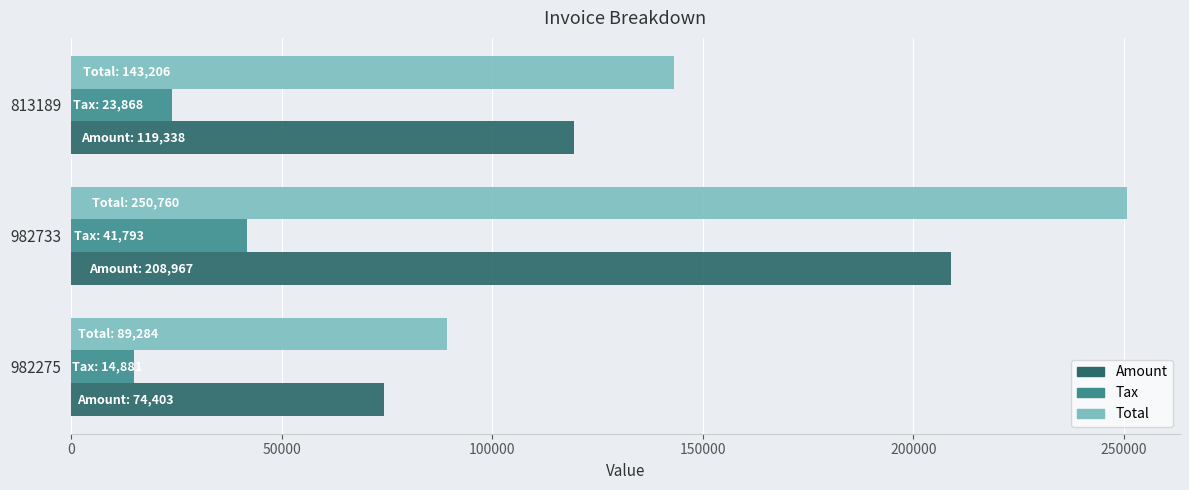

The value of Total at 982275 is 150446.0. True or false?

False